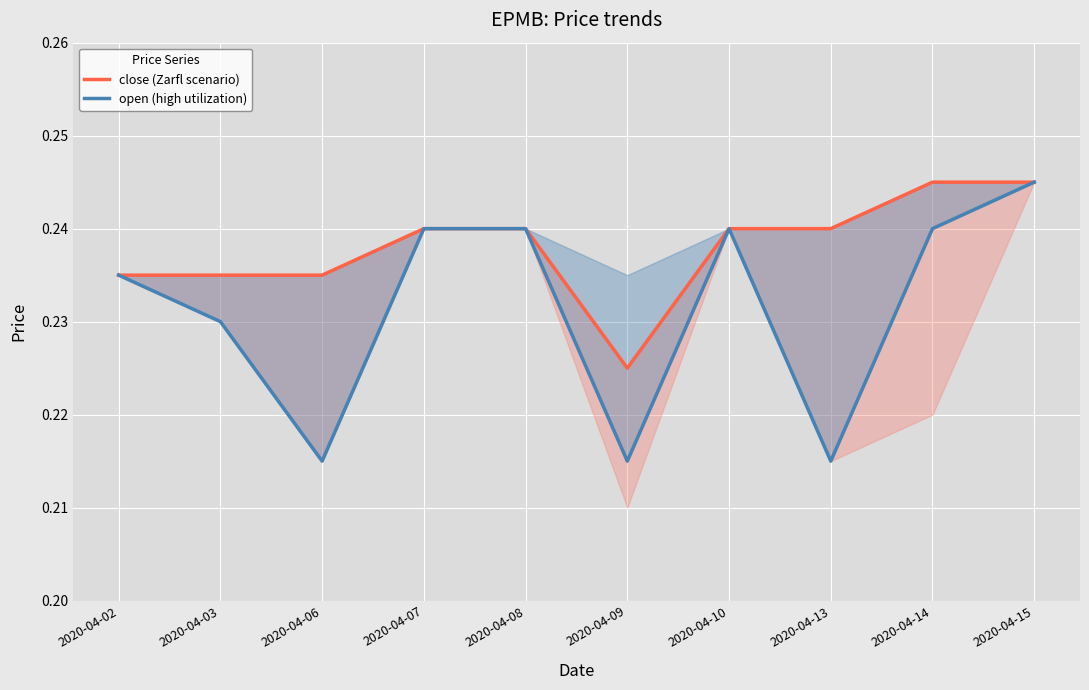

True or false: close (Zarfl scenario) and open (high utilization) intersect in this chart.

False